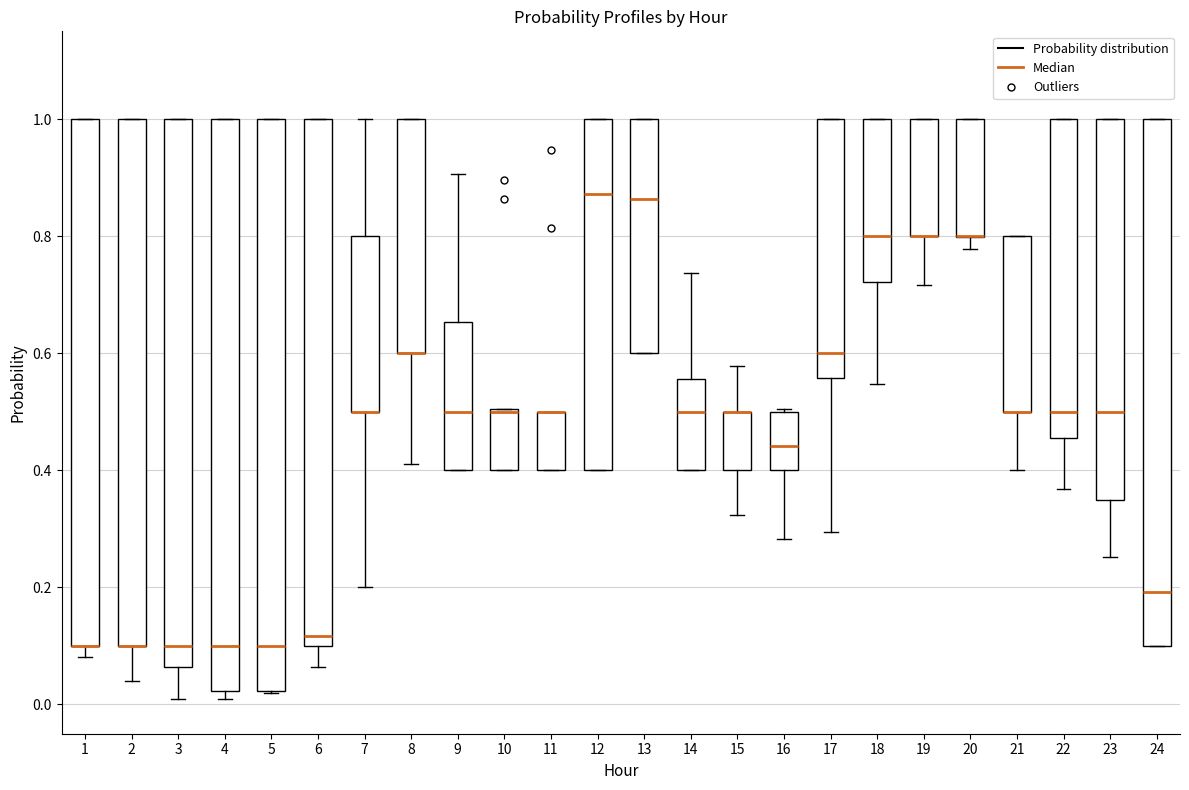

Reading left to right, transcribe this box plot: for each box, give where its median line is, the range the box spans, and where its two whiskers end, as read against the y-axis. The values are not printed on the chart, so give them approximately, as read against the axis.

1: median 0.10 (drawn on the box's lower edge), box 0.10 to 1.00, whiskers 0.08 to 1.00
2: median 0.10 (drawn on the box's lower edge), box 0.10 to 1.00, whiskers 0.04 to 1.00
3: median 0.10, box 0.06 to 1.00, whiskers 0.02 to 1.00
4: median 0.10, box 0.02 to 1.00, whiskers 0.02 (just below the box's lower edge) to 1.00
5: median 0.10, box 0.02 to 1.00, whiskers 0.02 to 1.00
6: median 0.12, box 0.10 to 1.00, whiskers 0.06 to 1.00
7: median 0.50 (drawn on the box's lower edge), box 0.50 to 0.80, whiskers 0.20 to 1.00
8: median 0.60 (drawn on the box's lower edge), box 0.60 to 1.00, whiskers 0.42 to 1.00
9: median 0.50, box 0.40 to 0.66, whiskers 0.40 to 0.90
10: median 0.50, box 0.40 to 0.50, whiskers 0.40 to 0.50
11: median 0.50 (drawn on the box's upper edge), box 0.40 to 0.50, whiskers 0.40 to 0.50
12: median 0.88, box 0.40 to 1.00, whiskers 0.40 to 1.00
13: median 0.86, box 0.60 to 1.00, whiskers 0.60 to 1.00
14: median 0.50, box 0.40 to 0.56, whiskers 0.40 to 0.74
15: median 0.50 (drawn on the box's upper edge), box 0.40 to 0.50, whiskers 0.32 to 0.58
16: median 0.44, box 0.40 to 0.50, whiskers 0.28 to 0.50
17: median 0.60, box 0.56 to 1.00, whiskers 0.30 to 1.00
18: median 0.80, box 0.72 to 1.00, whiskers 0.54 to 1.00
19: median 0.80 (drawn on the box's lower edge), box 0.80 to 1.00, whiskers 0.72 to 1.00
20: median 0.80 (drawn on the box's lower edge), box 0.80 to 1.00, whiskers 0.78 to 1.00
21: median 0.50 (drawn on the box's lower edge), box 0.50 to 0.80, whiskers 0.40 to 0.80
22: median 0.50, box 0.46 to 1.00, whiskers 0.36 to 1.00
23: median 0.50, box 0.34 to 1.00, whiskers 0.26 to 1.00
24: median 0.20, box 0.10 to 1.00, whiskers 0.10 to 1.00